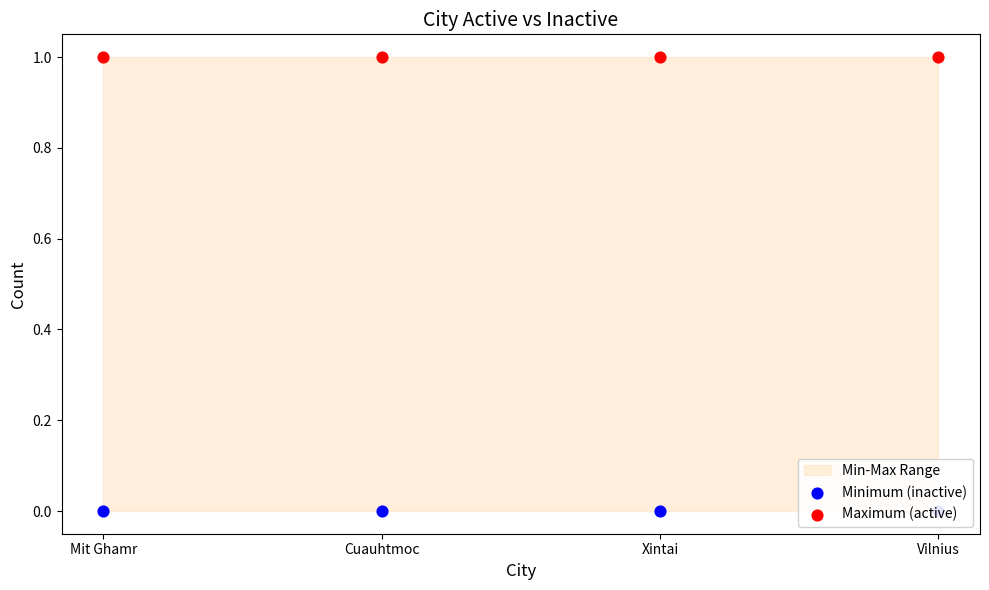

Which series has the largest total across all categories?

Maximum (active)